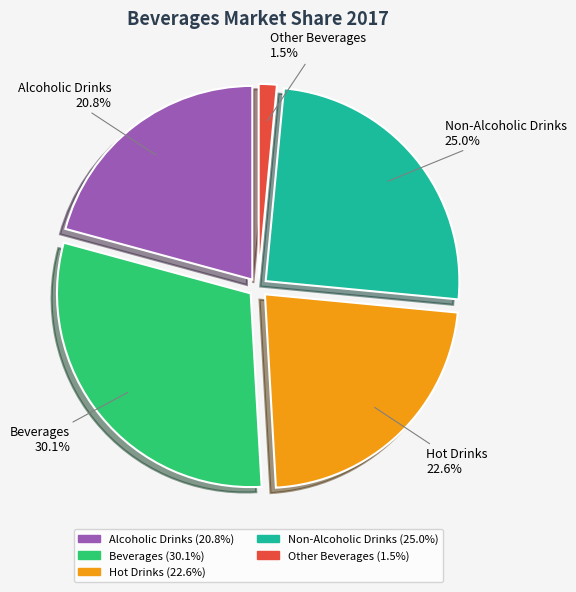

How many slices are in this pie chart?

5